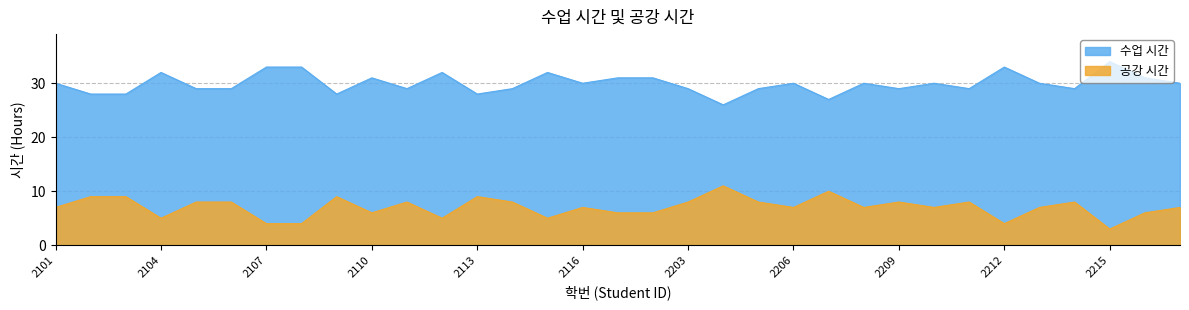

The value of 수업 시간 at 2115 is 32. True or false?

True